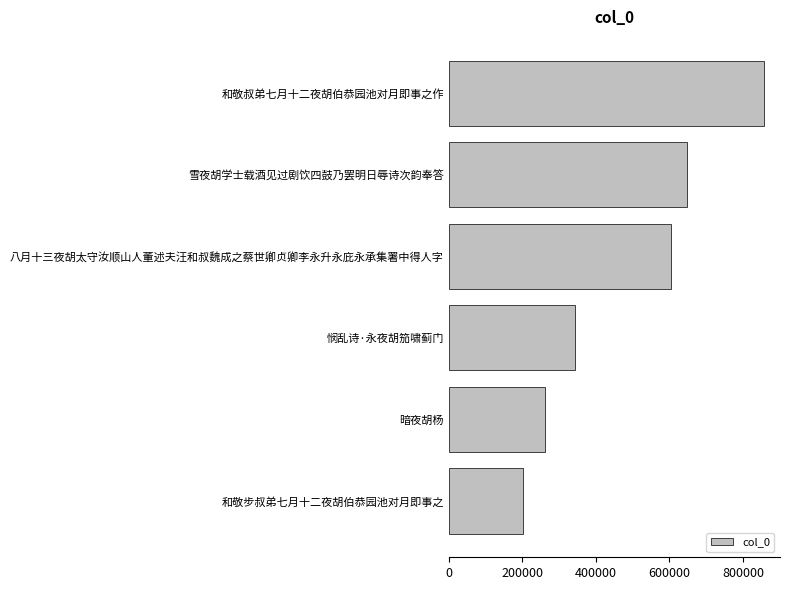

At which category does the chart reach its peak across all series?

和敬叔弟七月十二夜胡伯恭园池对月即事之作